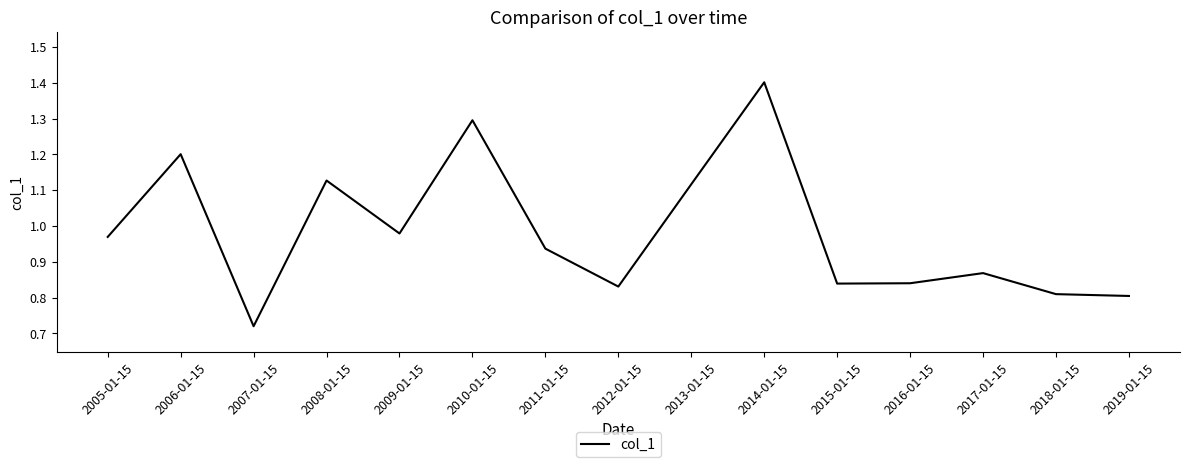

Which label corresponds to the largest value in the chart?

2014-01-15